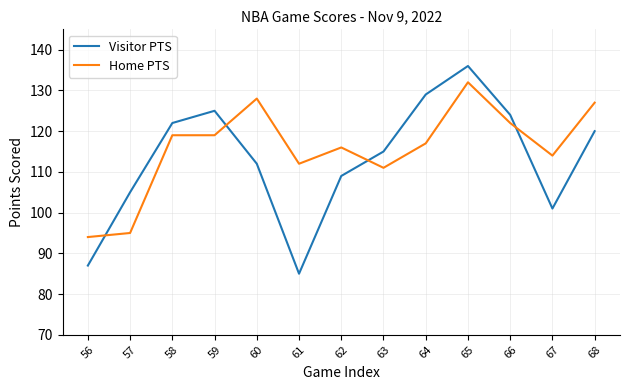

At which label does Visitor PTS reach its peak?

65